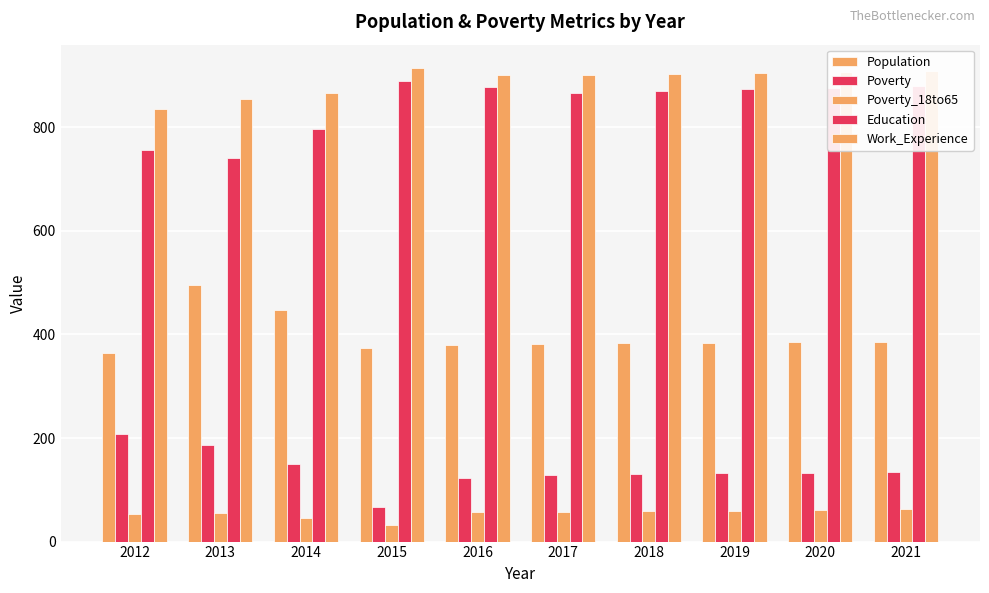

How many data points in Education are less than 874?

5